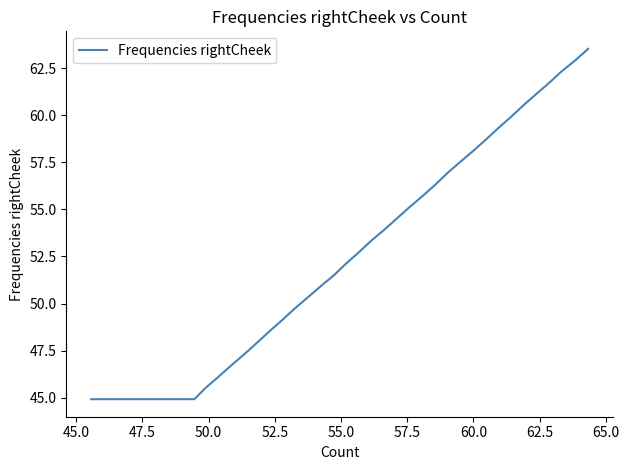

Does the chart display data point markers on the line(s)?

No